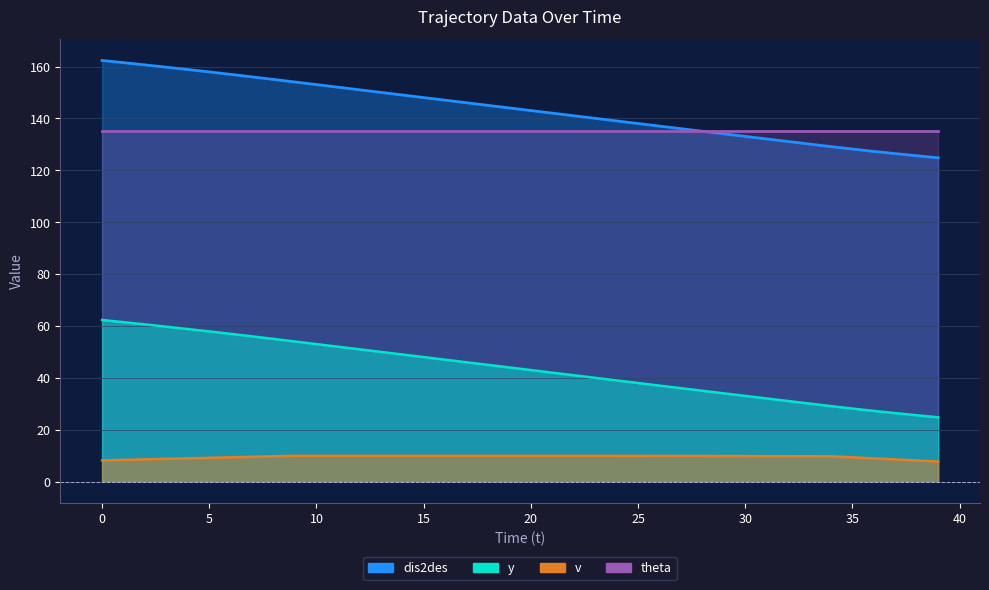

The y series shows 204.9 at 11. True or false?

False